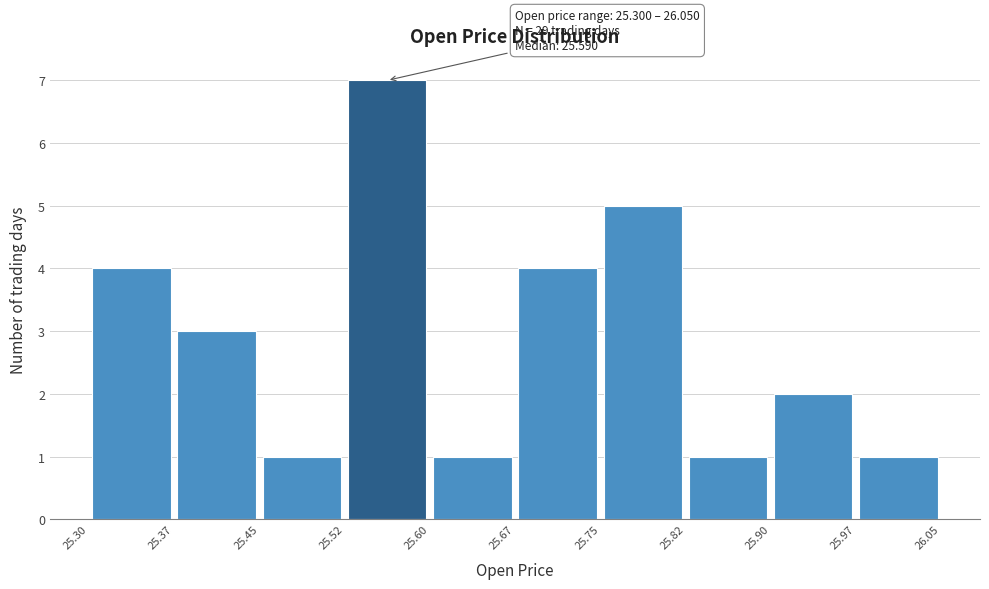

Over which range of the x-axis is the bar tallest?

25.52 to 25.60